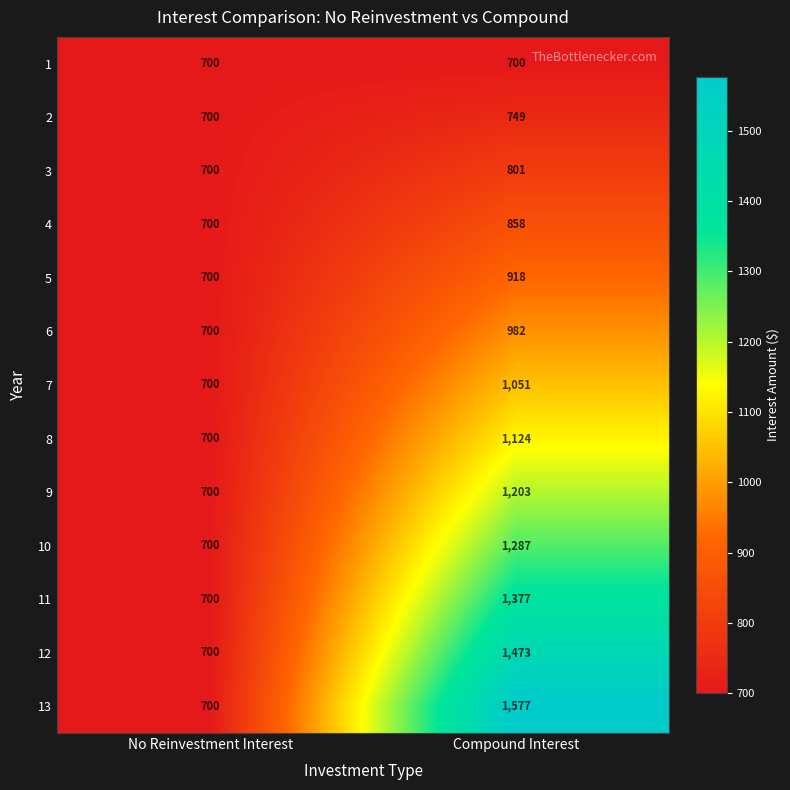

At how many categories does at least one series exceed 702?

1